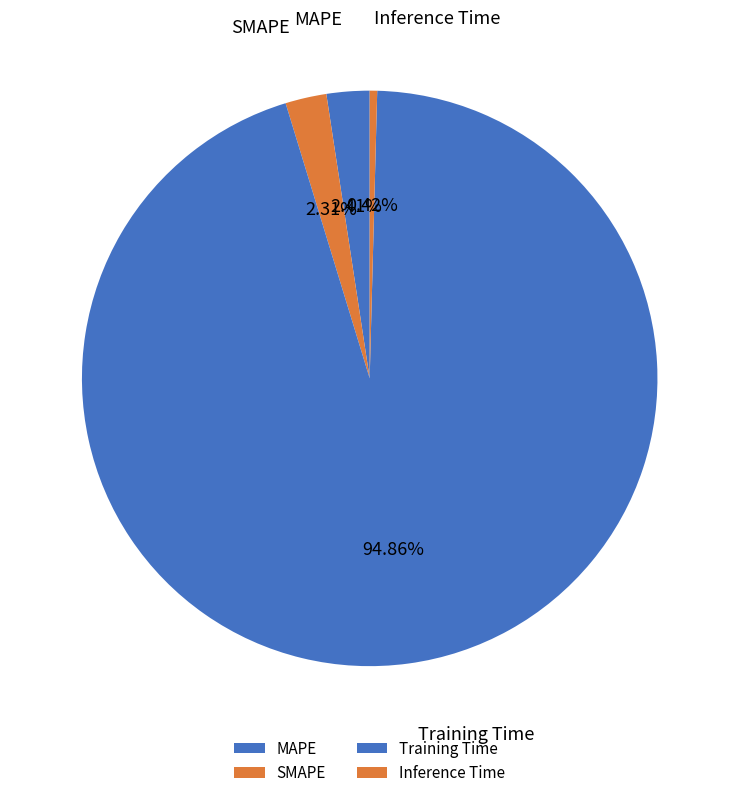

What is the total percentage of MAPE and SMAPE?

4.7%